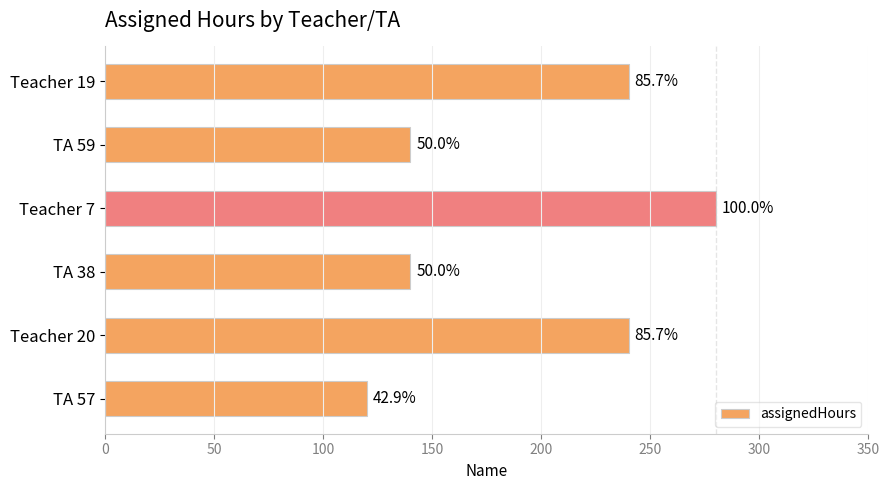

Does the chart contain any negative values?

No